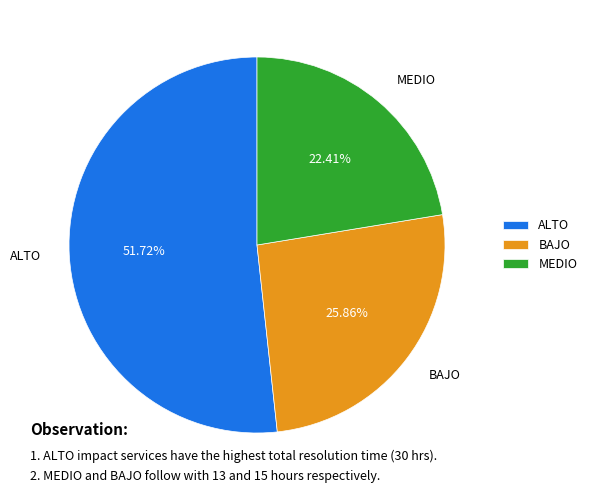

How many slices are in this pie chart?

3